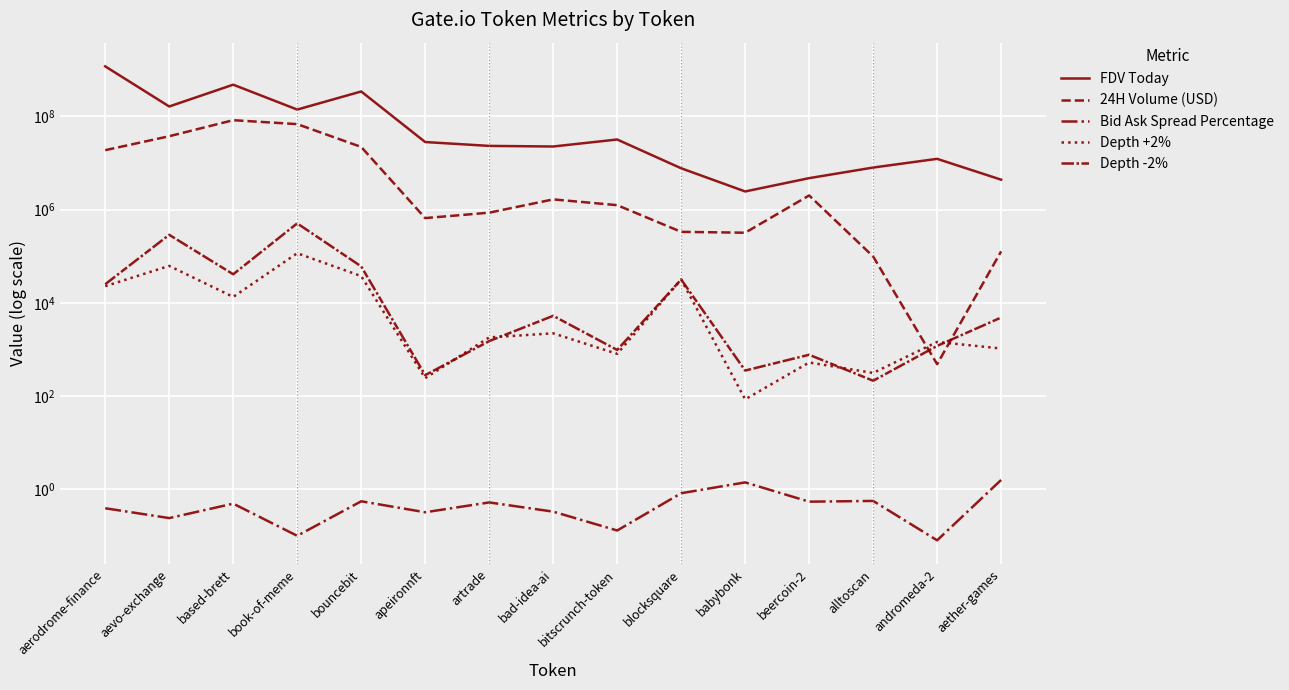

What is the label of the 5th point from the right?

babybonk